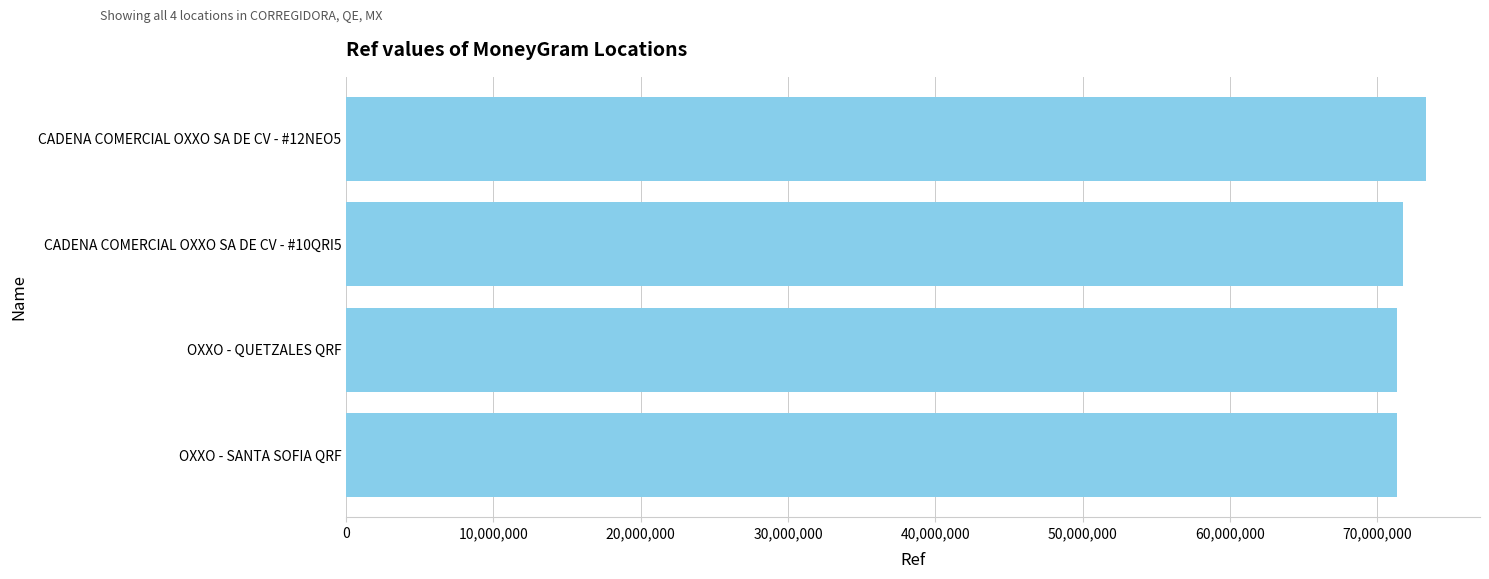

Count the number of data series in this chart.

1